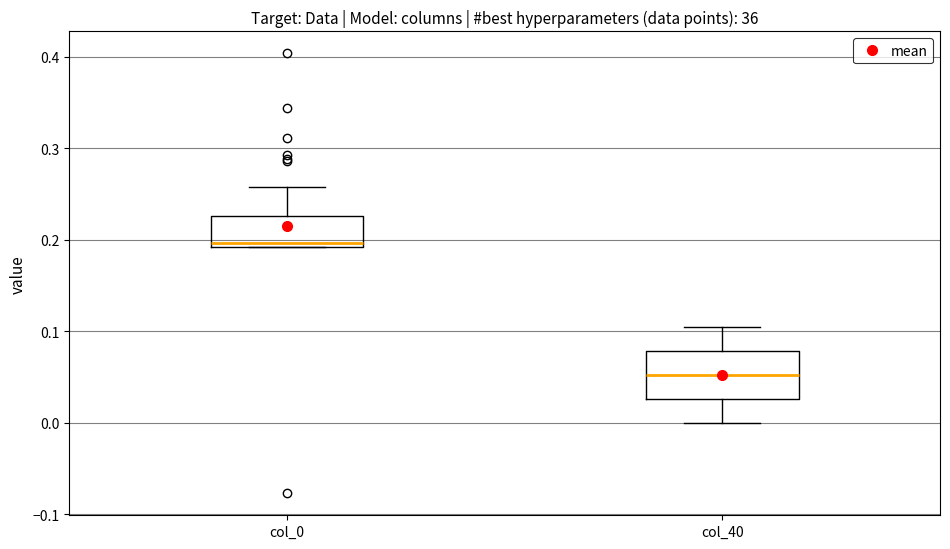

Where is the lower edge of the box for col_0 on the y-axis? The values are not printed on the chart, so give them approximately, as read against the axis.

0.19